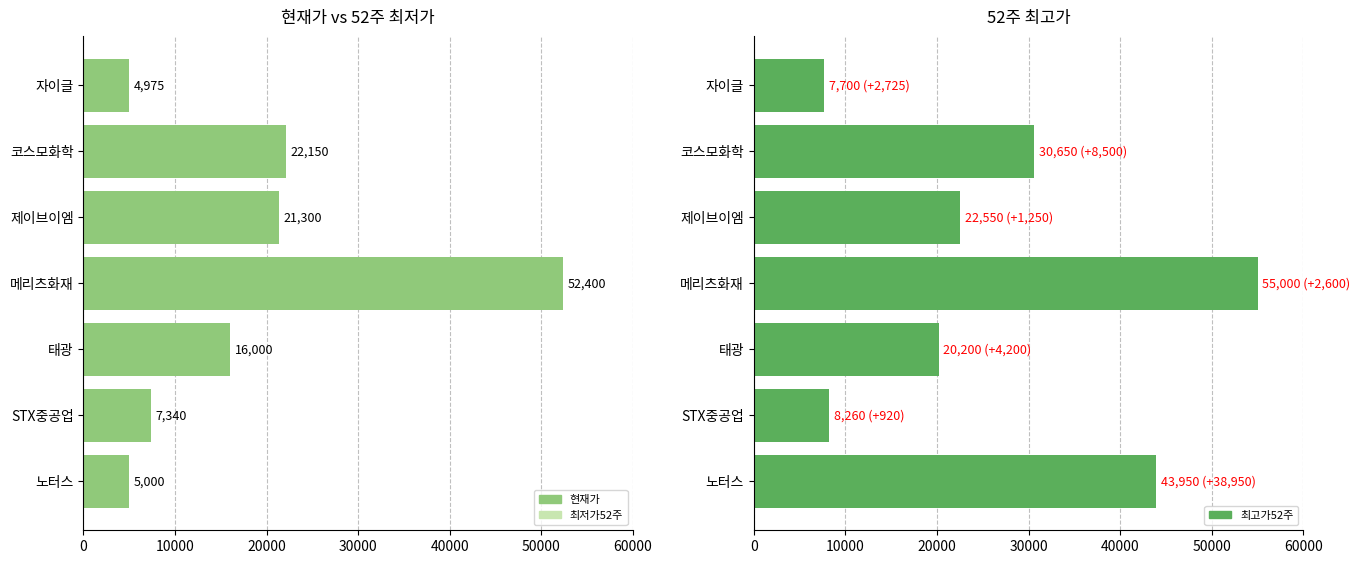

How many data points does each series have?

7